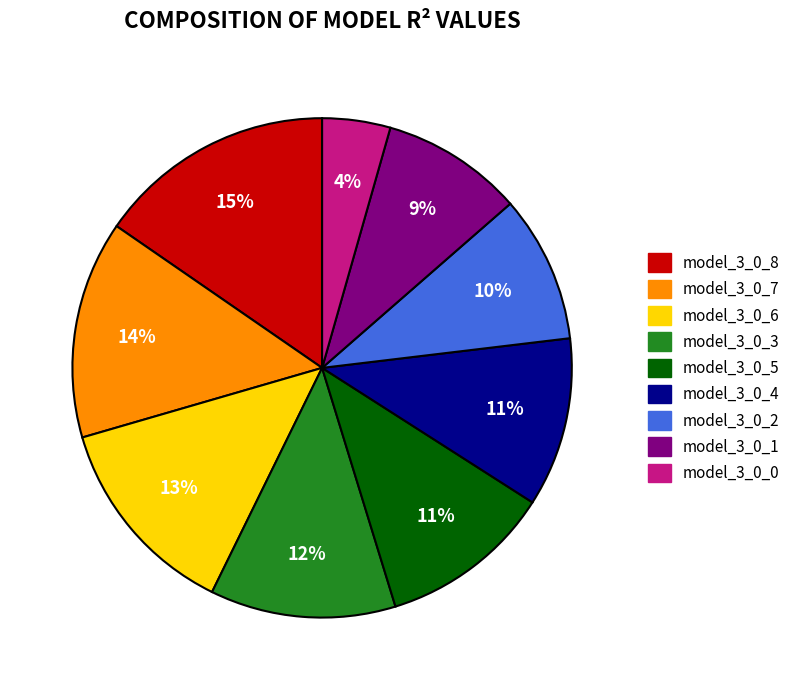

Do model_3_0_3 and model_3_0_4 together represent more than half of the pie?

No